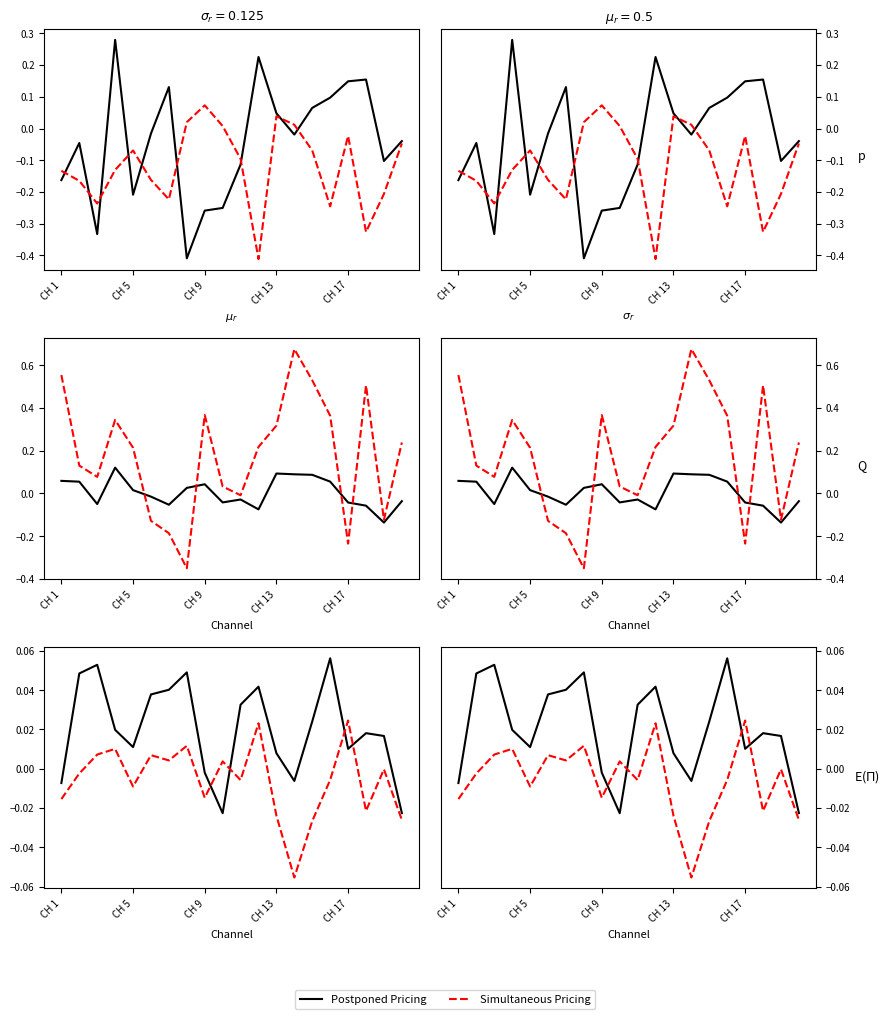

Which series has the largest range (max minus min)?

Simultaneous Pricing